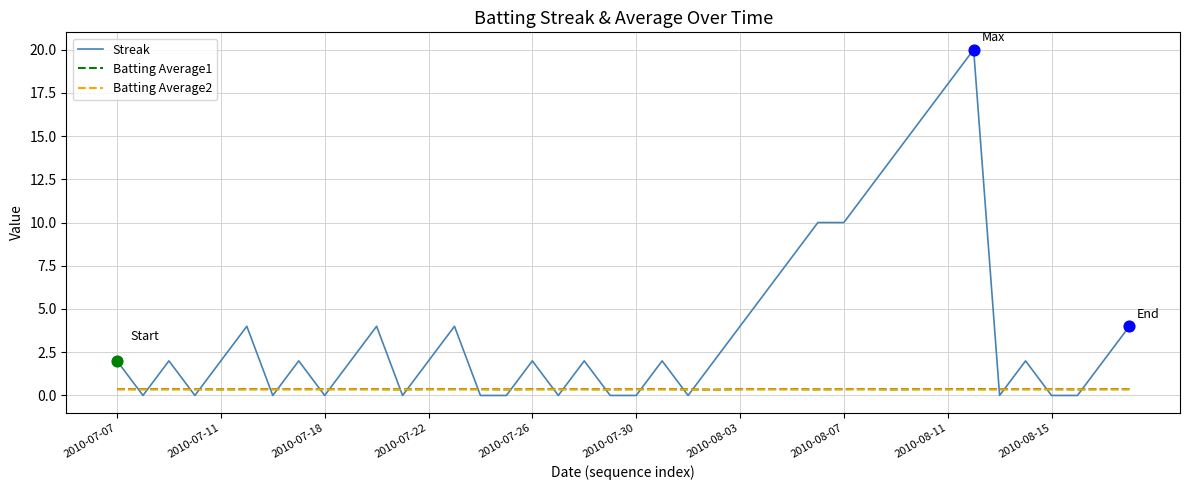

Which series has the largest total across all categories?

Streak